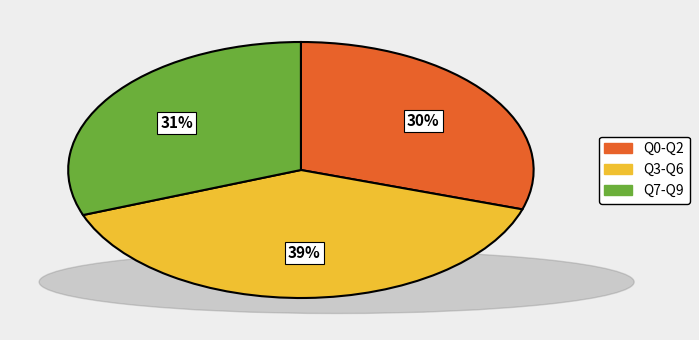

Is there a majority slice in this chart?

No